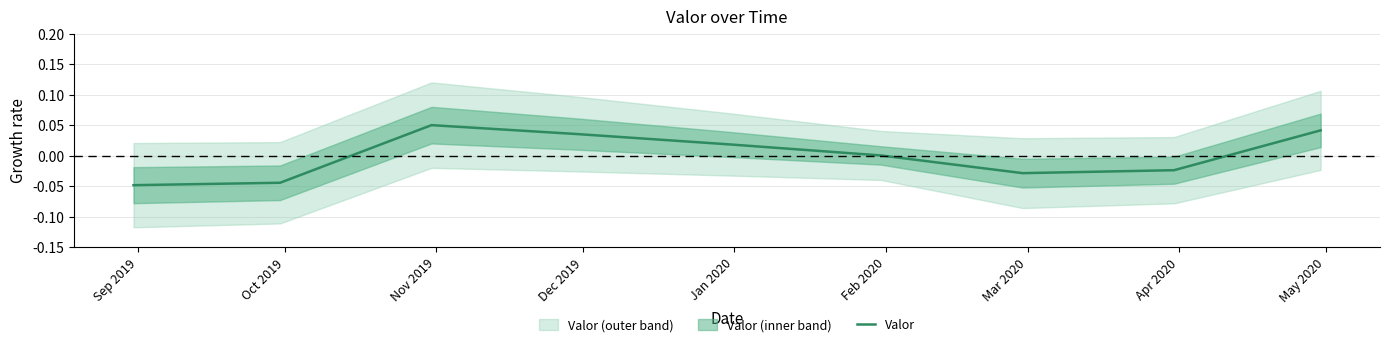

How many interior local peaks (higher than both neighbors) does the data have?

1